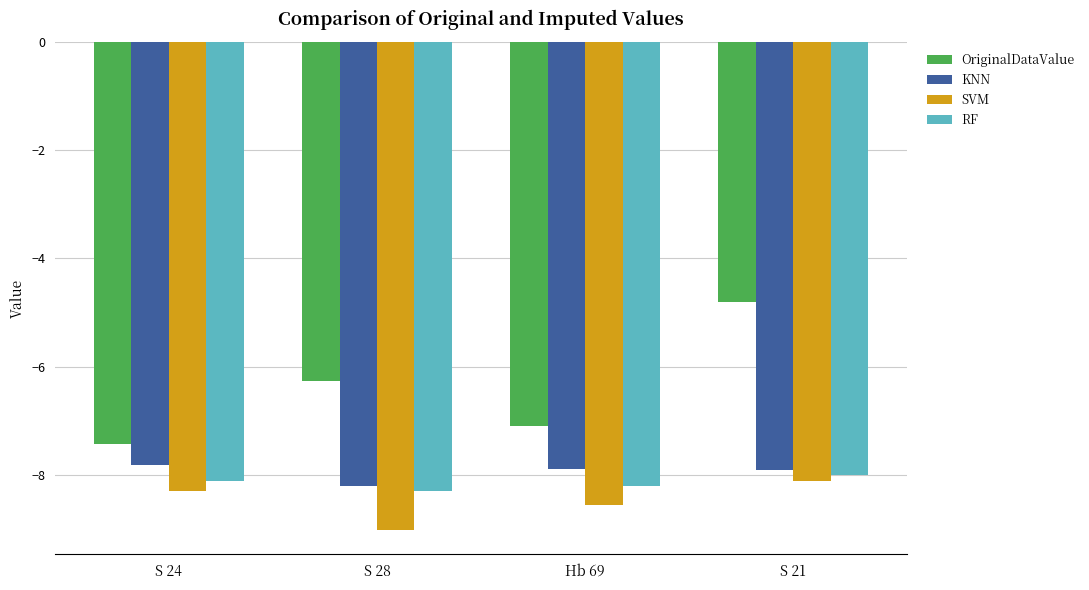

List the series in order of their peak value, highest first.

OriginalDataValue, KNN, RF, SVM